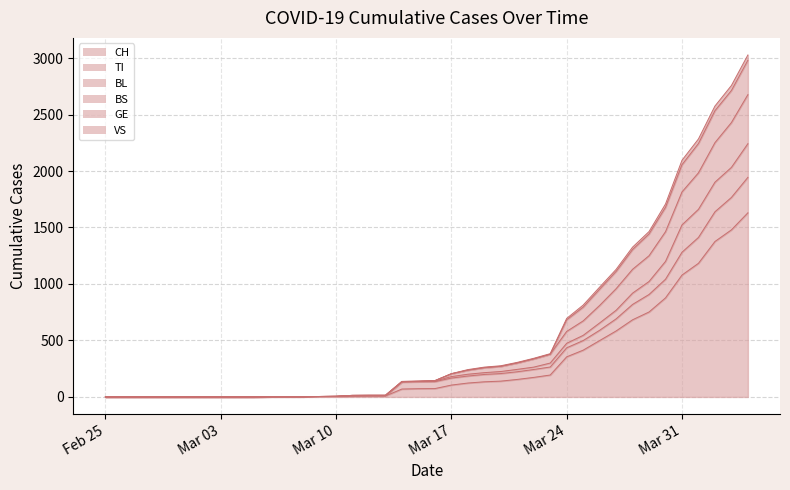

What is the maximum value for CH?

1630